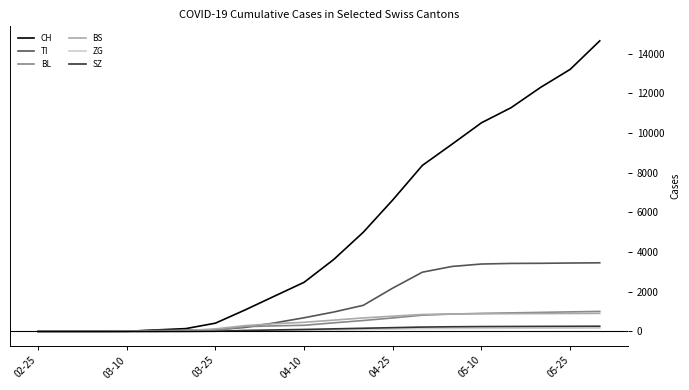

How many lines are shown in the chart?

6